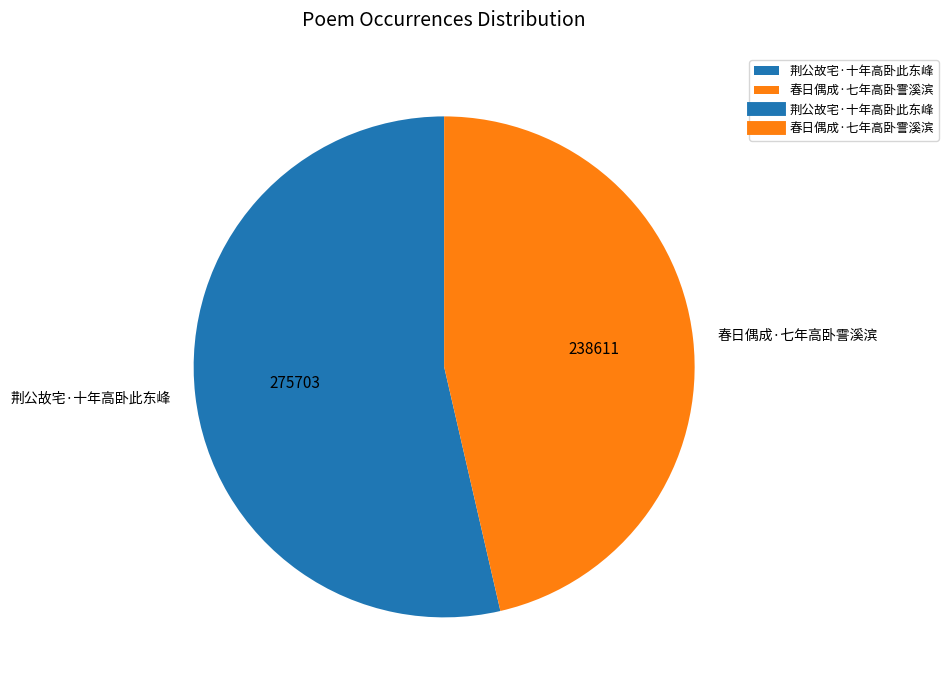

Do 春日偶成·七年高卧霅溪滨 and 荆公故宅·十年高卧此东峰 together represent more than half of the pie?

Yes